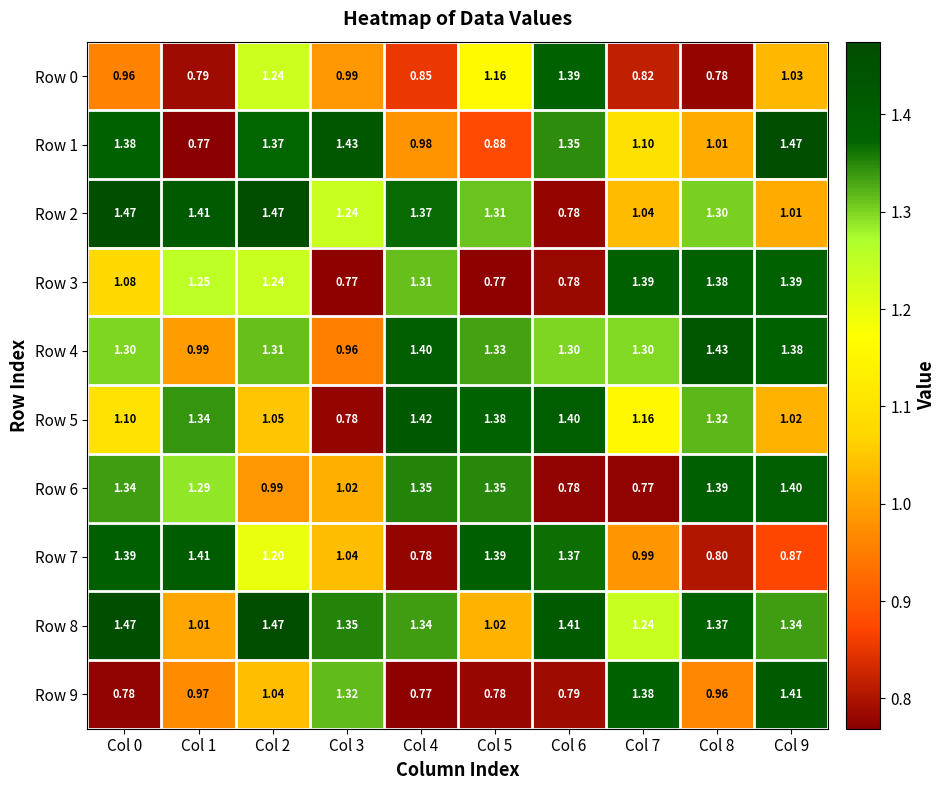

How many data points does each series have?

10